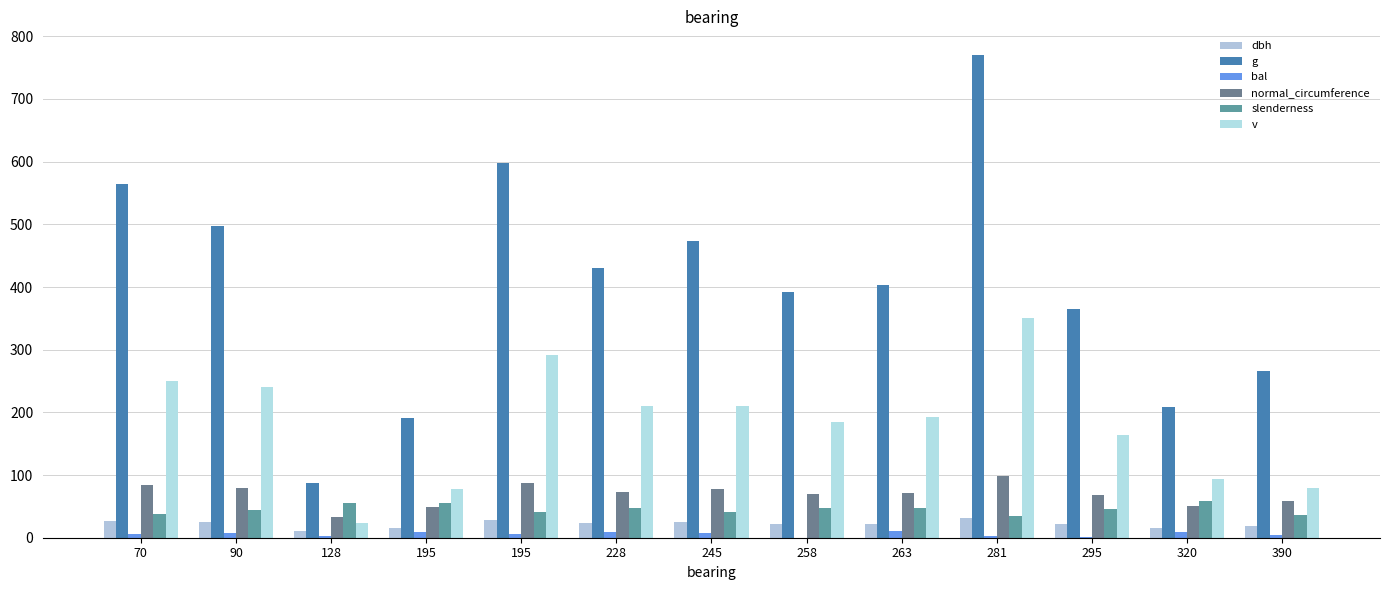

Which series has the widest spread of values?

g